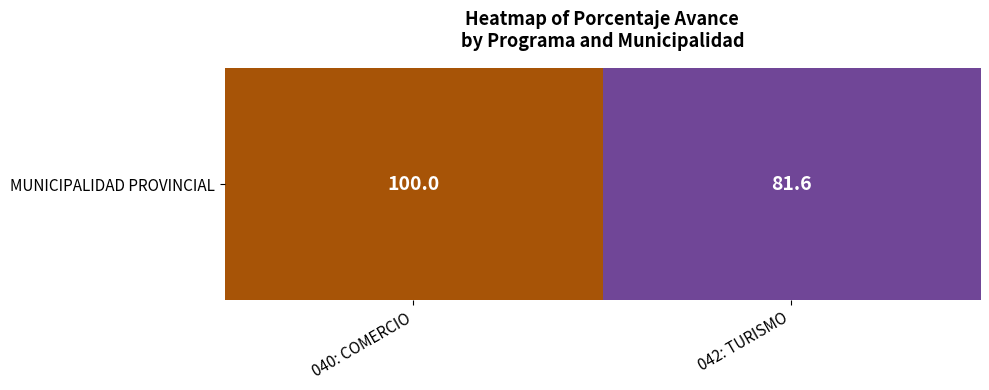

Between 040: COMERCIO and 042: TURISMO, which is larger?

040: COMERCIO